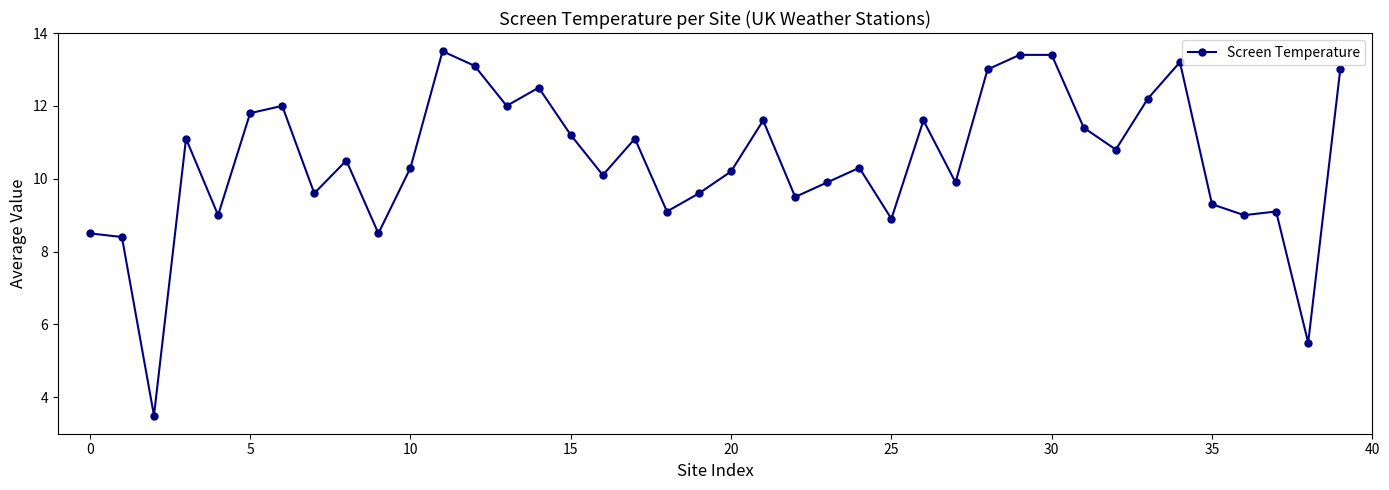

True or false: there are more than 1 points higher than both neighbors.

True